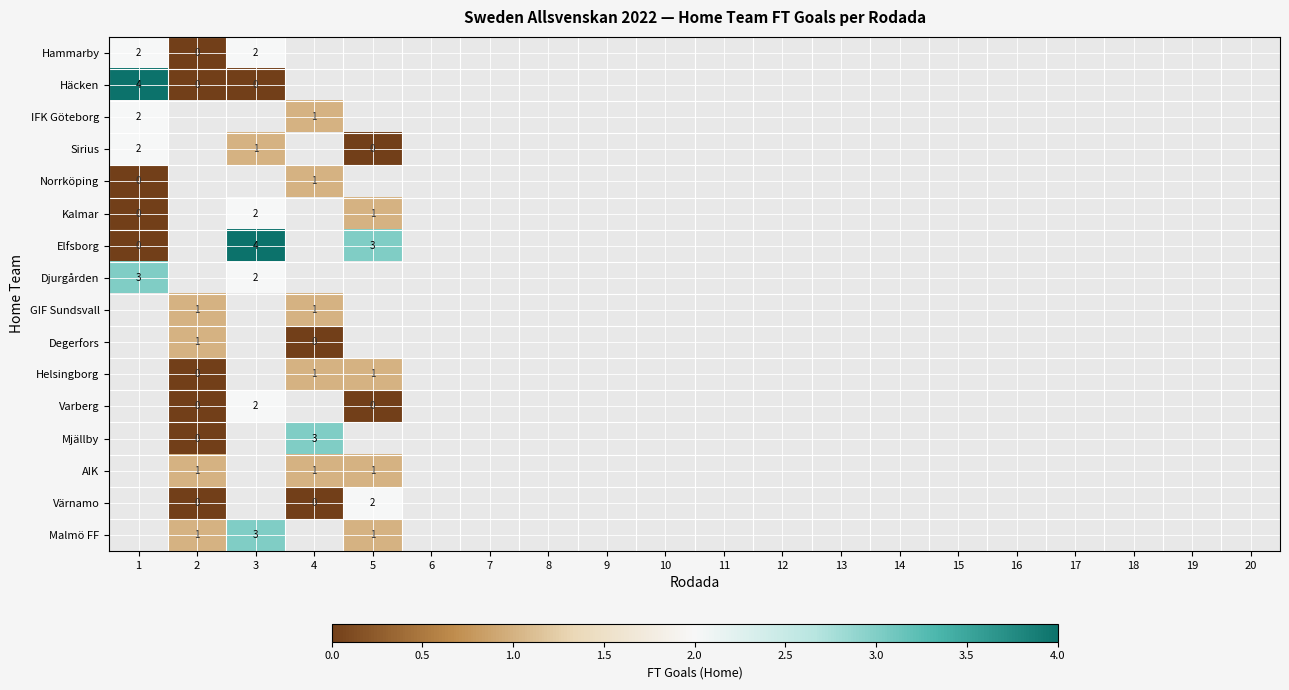

What is the difference between the maximum and minimum values in the Norrköping series?

1.0